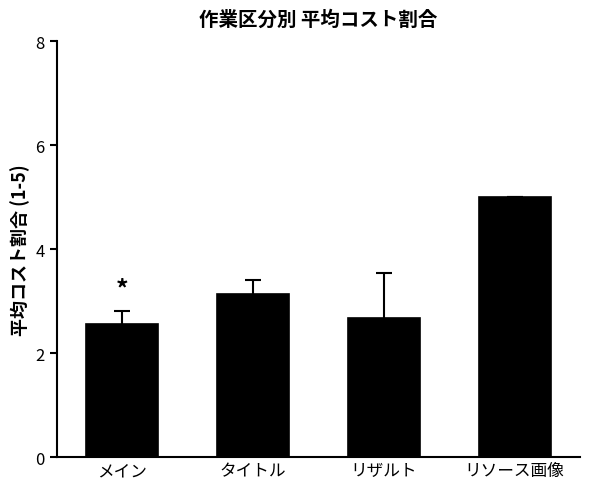

What is the average value?

3.3